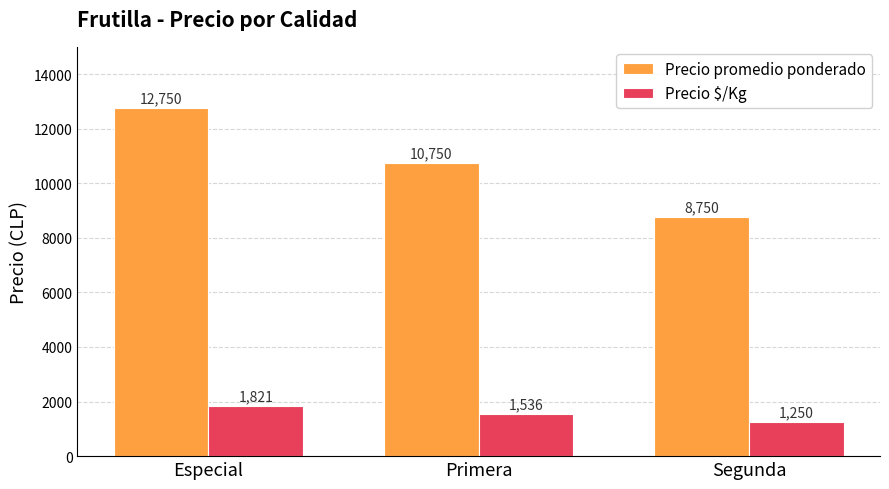

What value does the Precio $/Kg series have at Primera, to the nearest 10?

1540